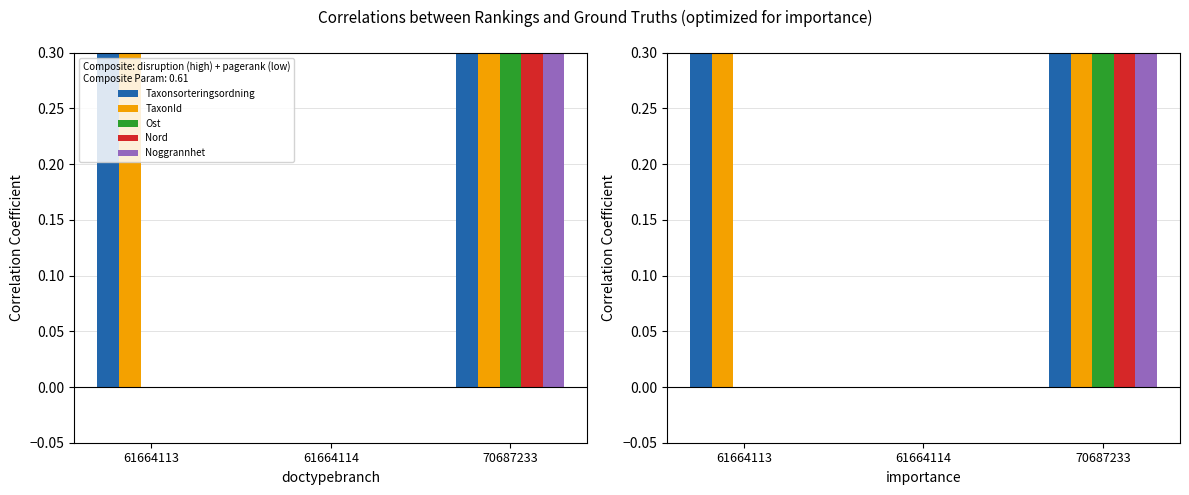

Which series has the largest total across all categories?

Taxonsorteringsordning